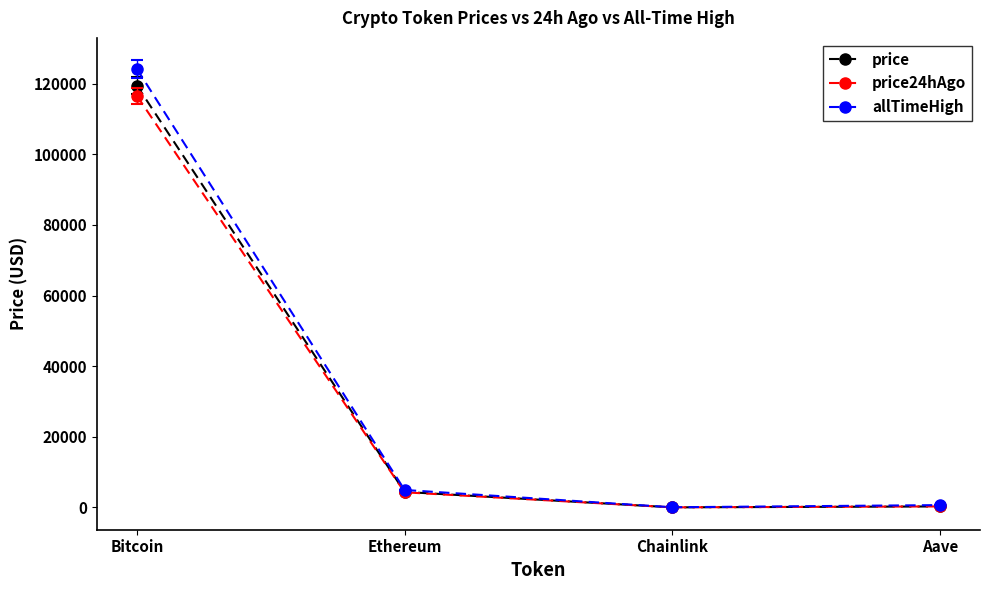

The allTimeHigh series shows 4946.1 at Ethereum. True or false?

True